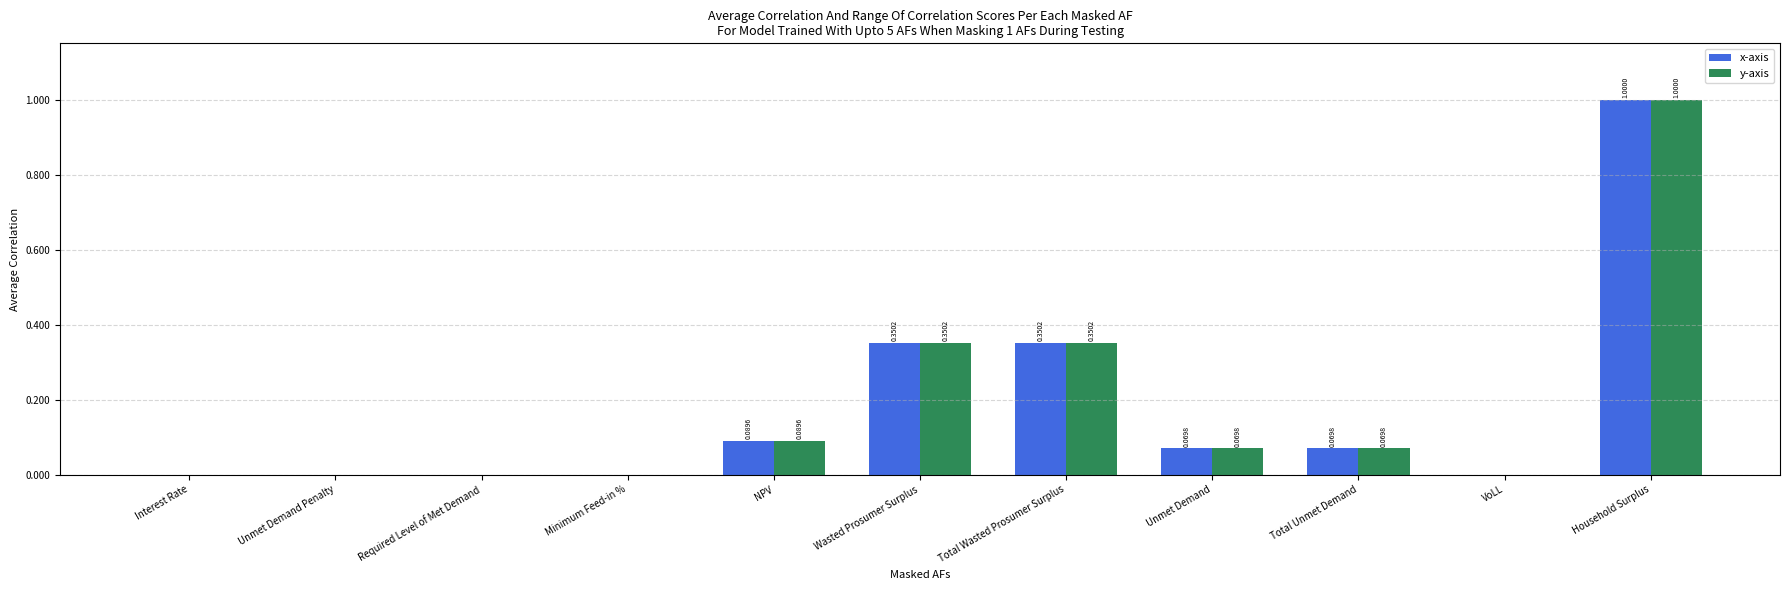

At which category is the sum across all series the highest?

Household Surplus